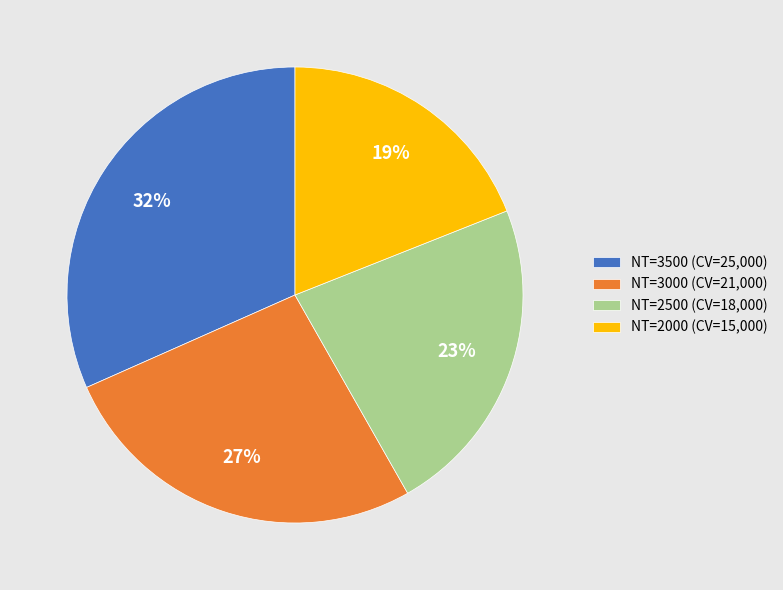

What is the ratio of the value at NT=2000 (CV=15,000) to the value at NT=2500 (CV=18,000)?

0.8